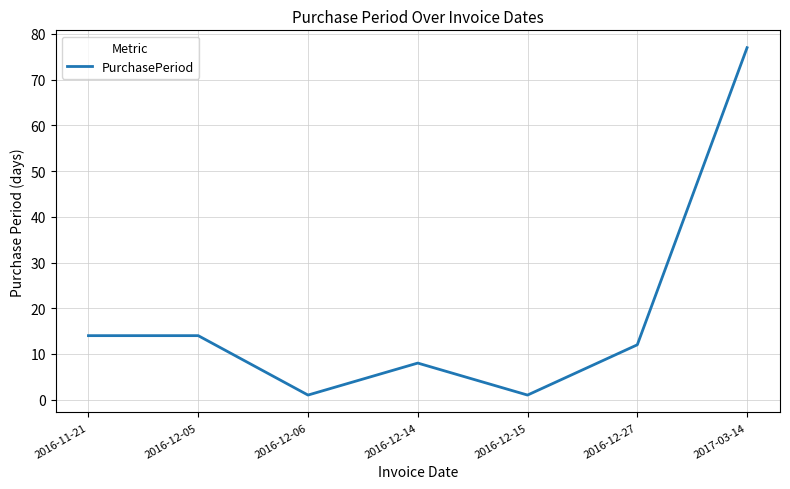

Approximately how many times larger is the value at 2016-12-15 compared to 2016-12-05?

0.1